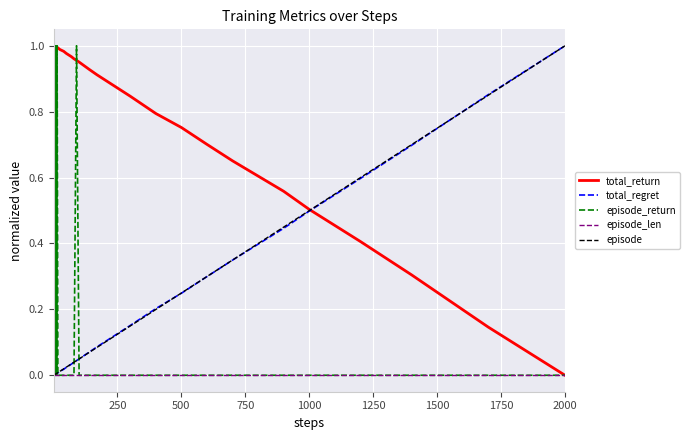

Which series has the largest total across all categories?

total_return